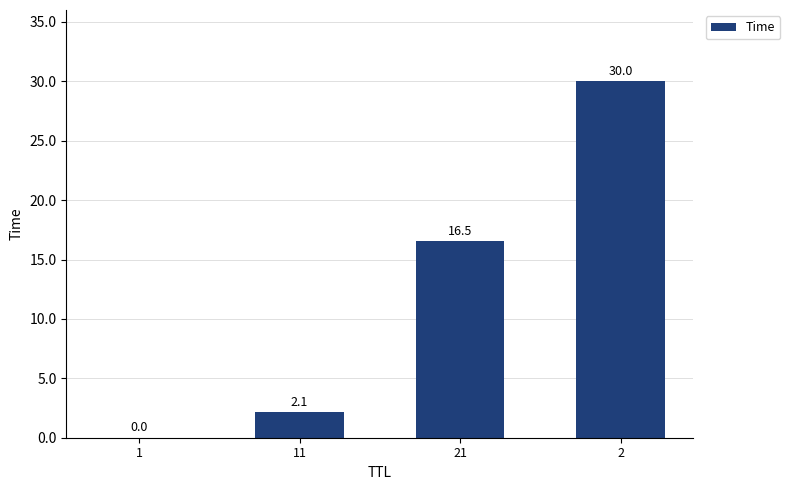

How many series are shown in this chart?

1